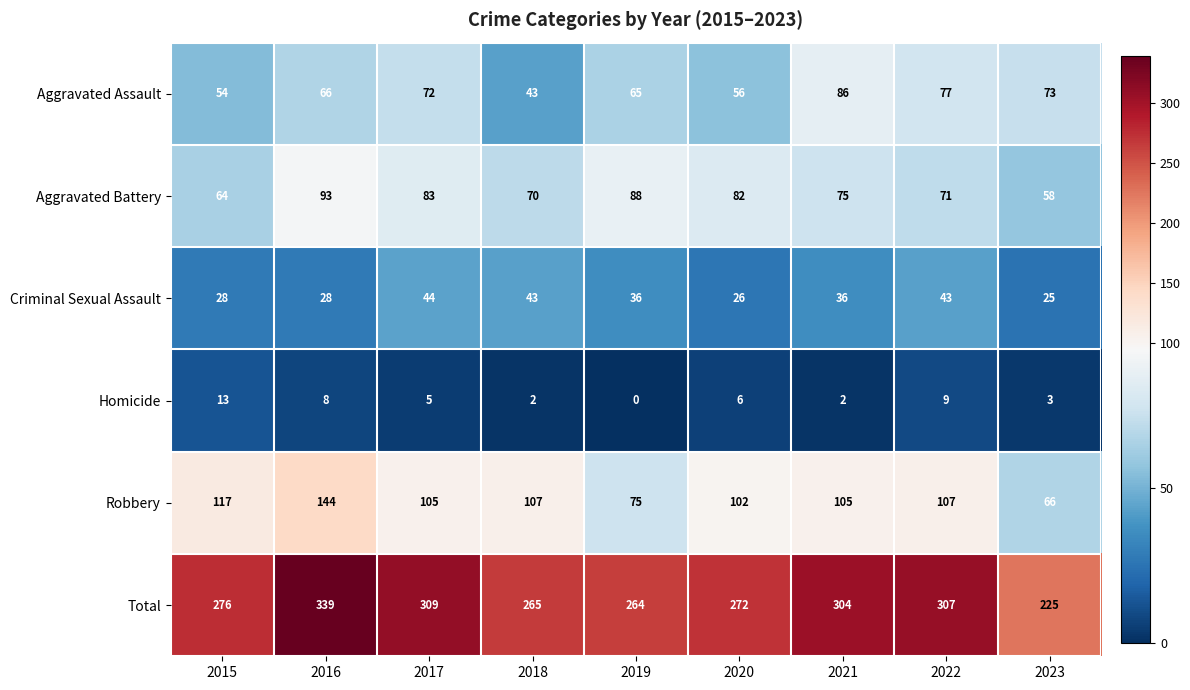

The value of Criminal Sexual Assault at 2022 is 14. True or false?

False